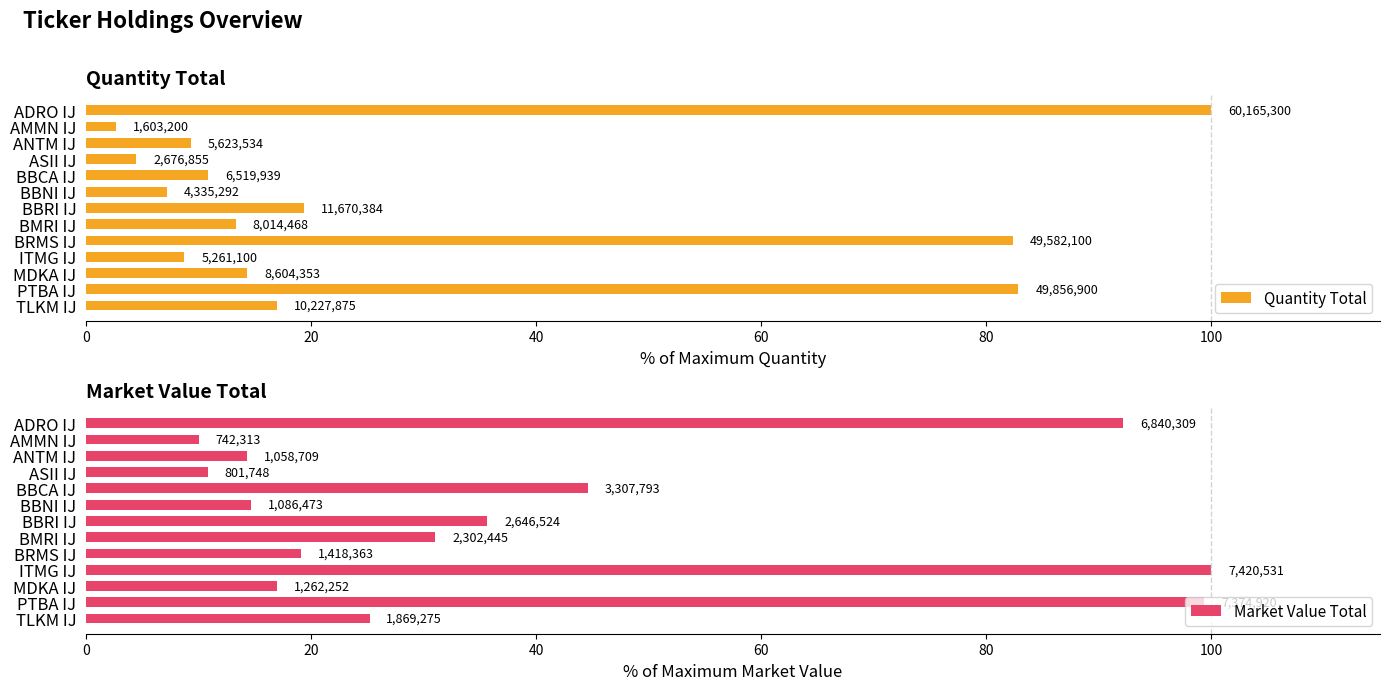

What is the greatest value displayed?

100.0